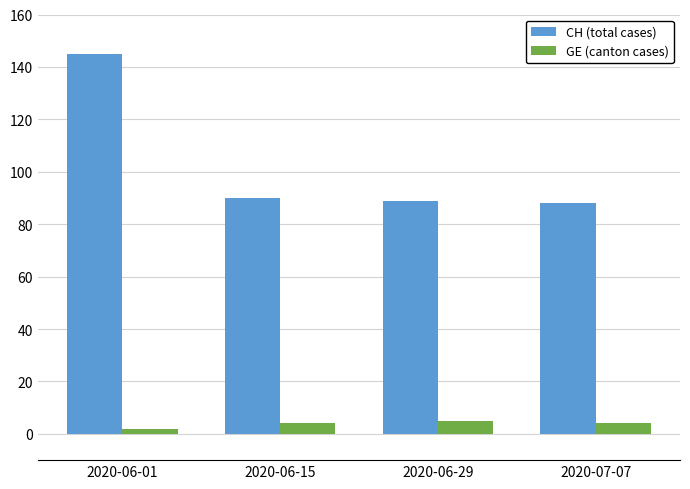

What is the label of the 3rd bar from the left?

2020-06-29